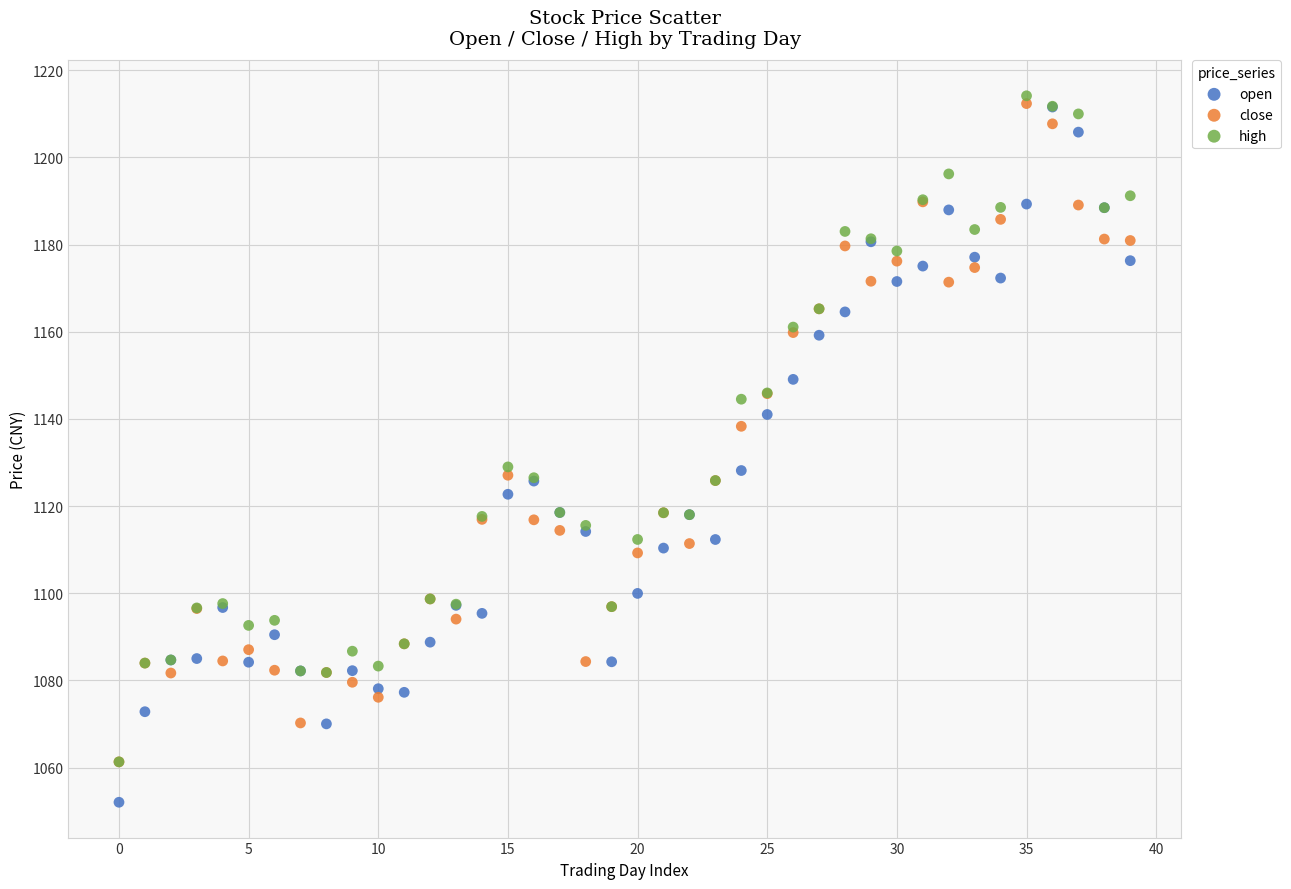

In the close series, what Y value is closest to 1136?

1138.3